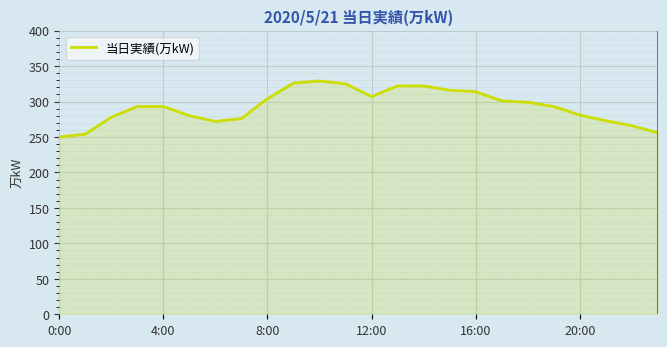

What is the difference between the maximum and minimum values?

79